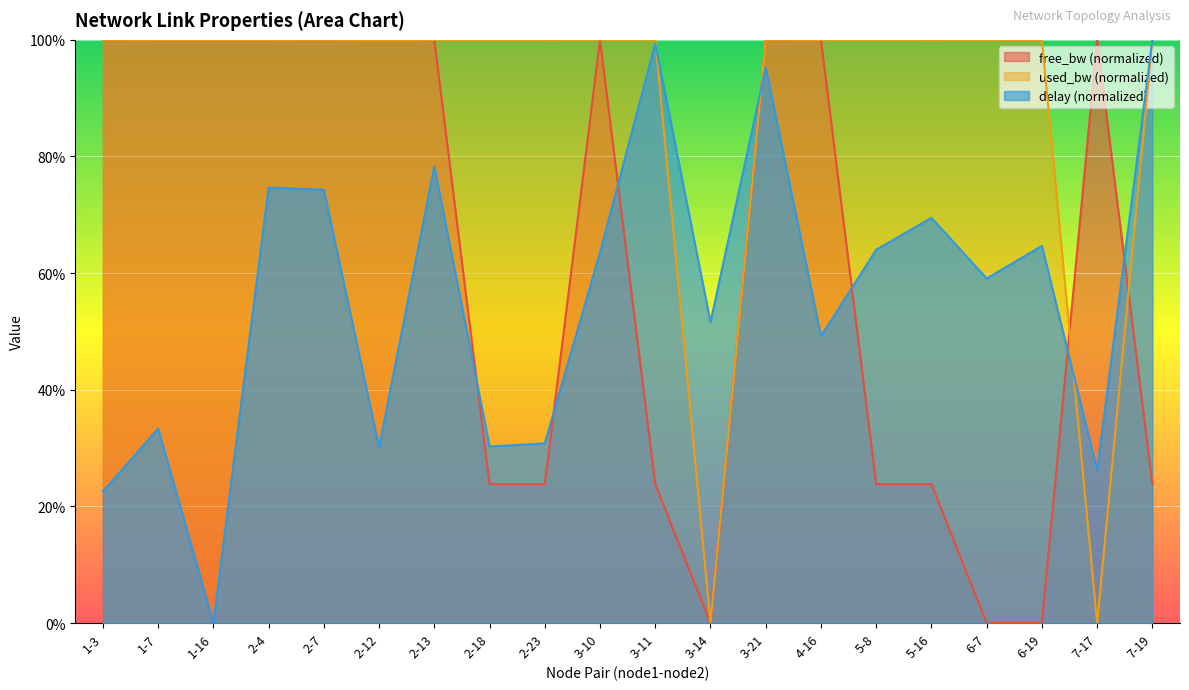

How many values in delay are above zero?

19